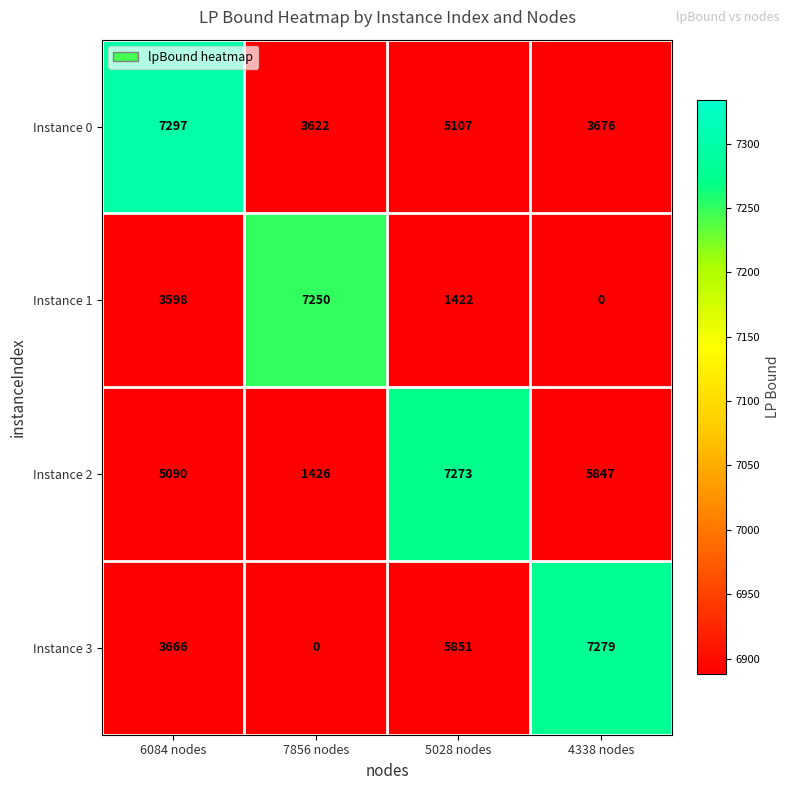

The value of Instance 1 at 6084 nodes is 5560. True or false?

False